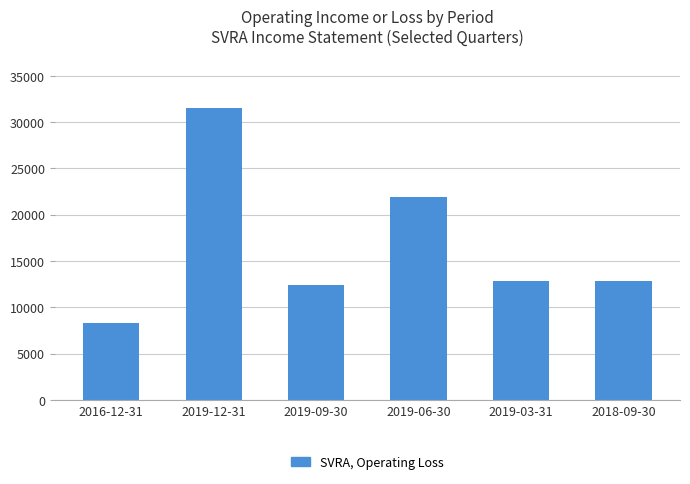

How many bars are there in total?

6